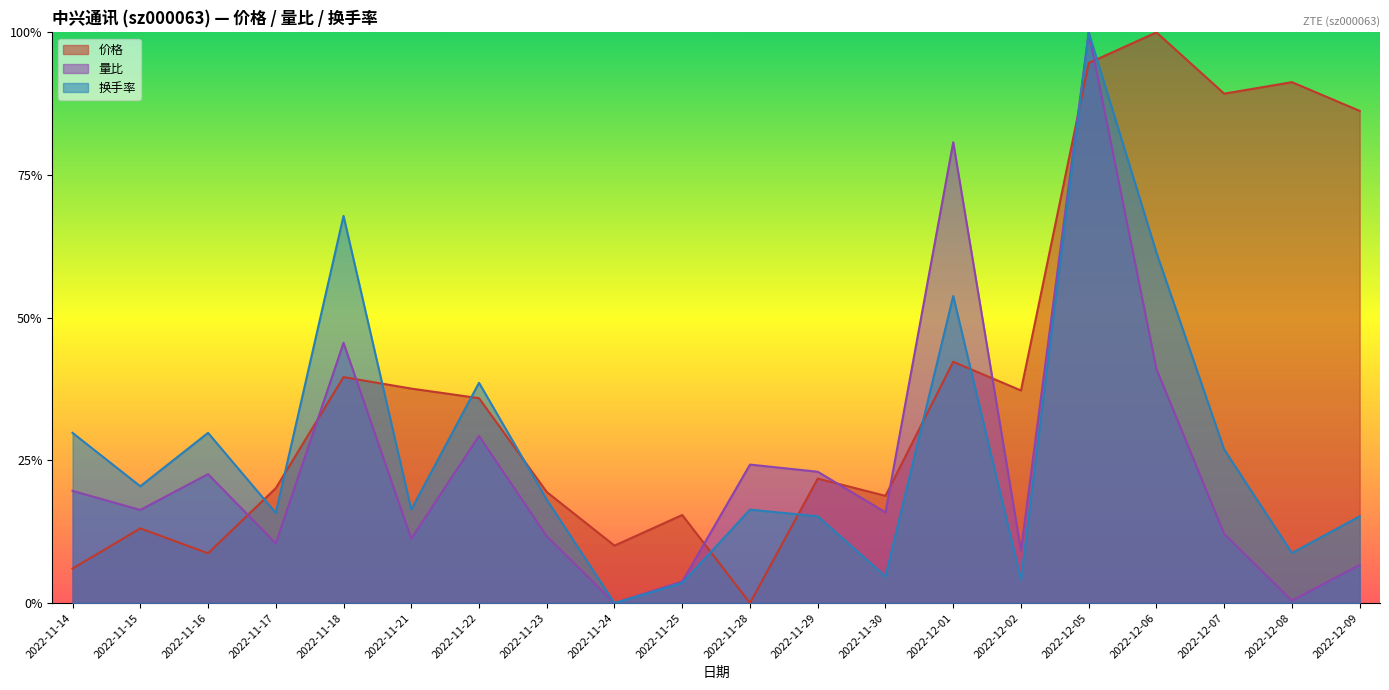

Which has a higher value, 2022-11-16 or 2022-12-05?

2022-12-05